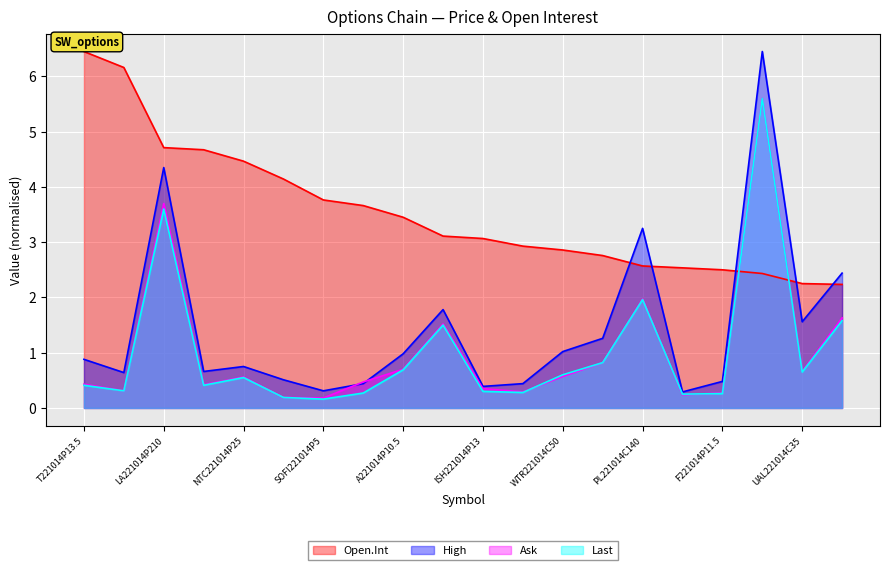

How many intersections are there between Open.Int and Last?

2